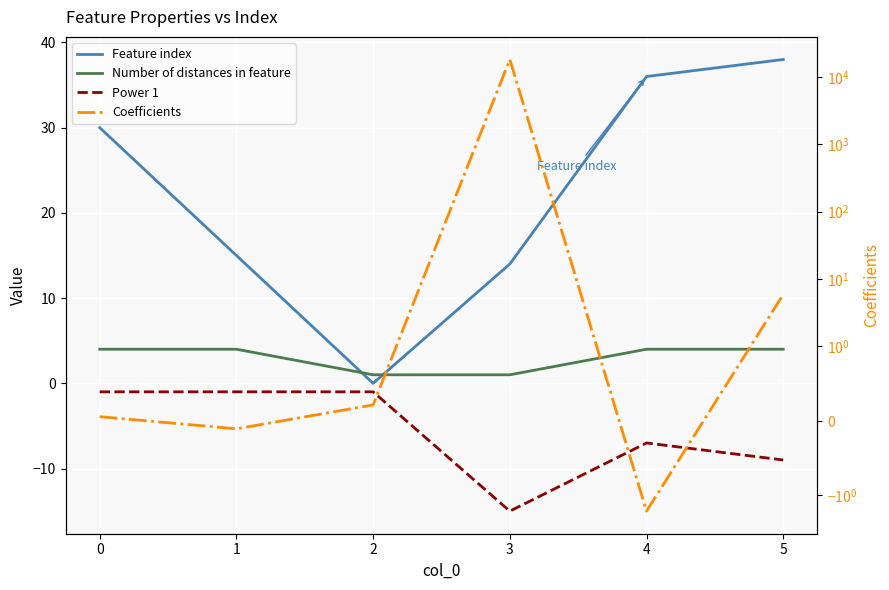

Which category has the lowest value in the Coefficients series?

4